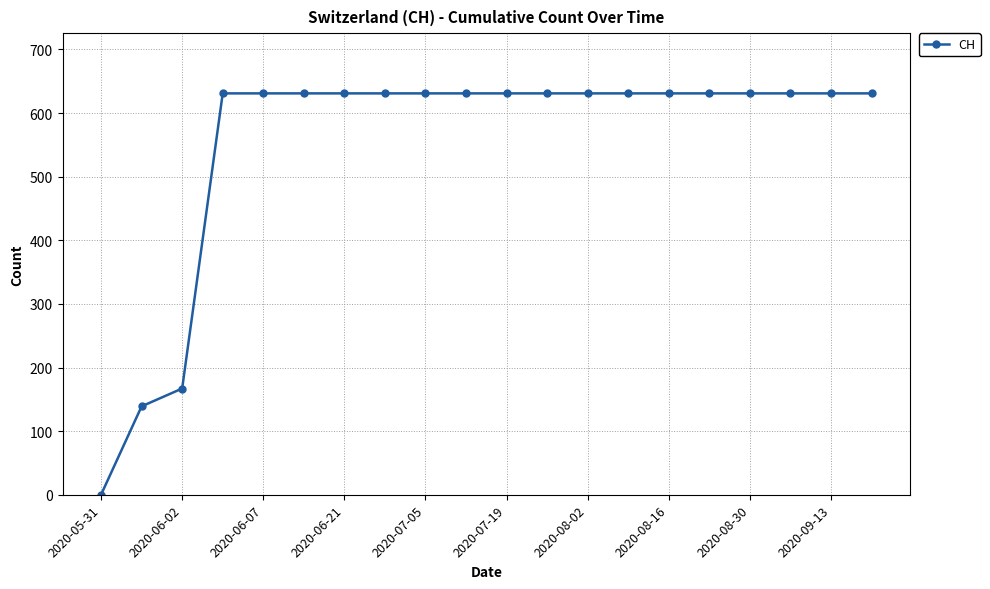

What is the value of the 19th point from the left?

631